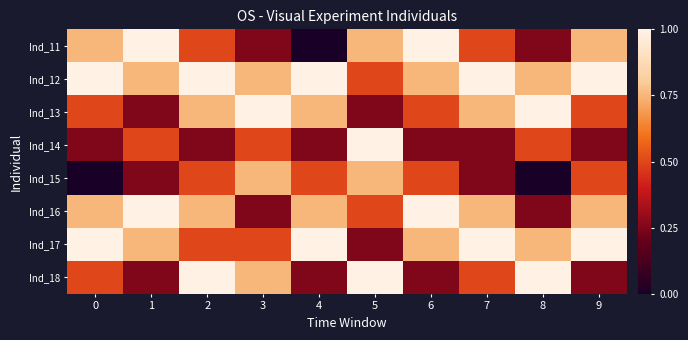

Which label corresponds to the largest value in the chart?

1